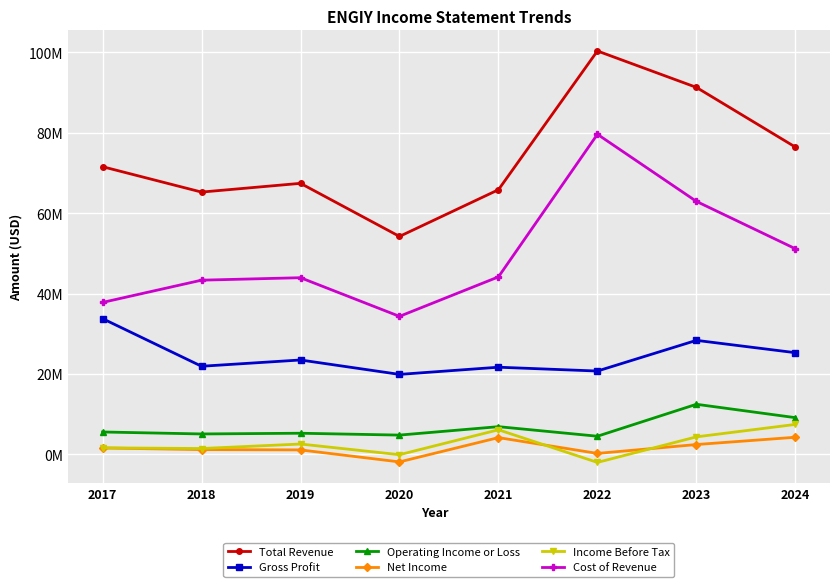

Does the chart have visible grid lines?

Yes